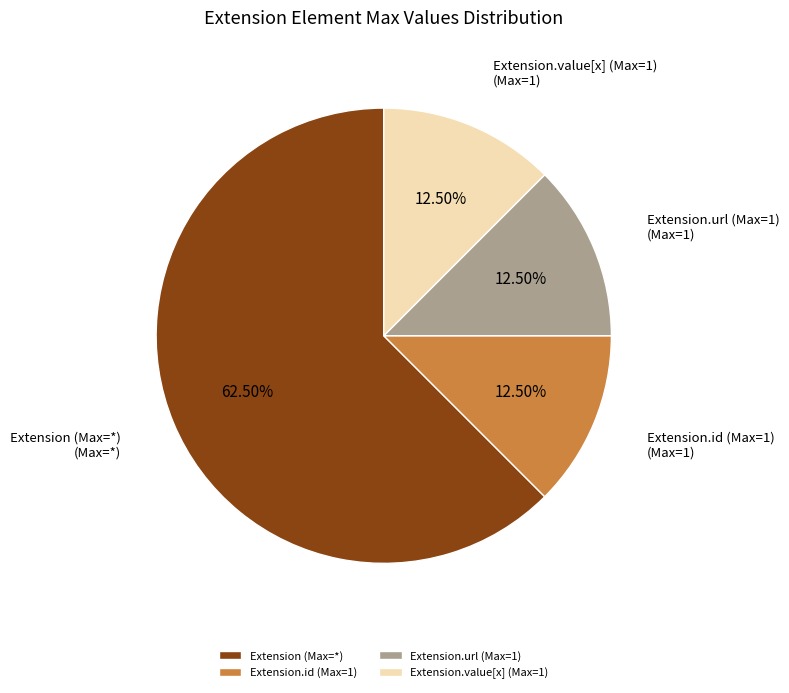

Which slice is the largest?

Extension (Max=*)